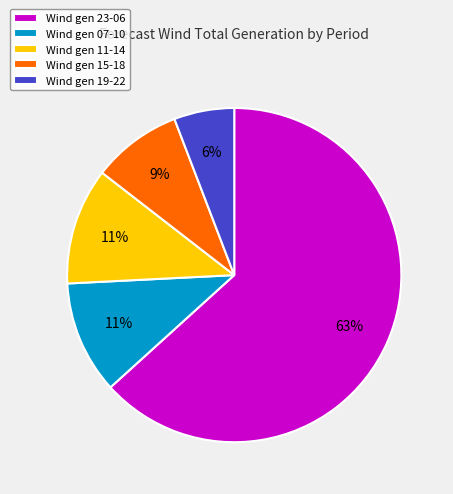

Between Wind gen 07-10 and Wind gen 15-18, which is larger?

Wind gen 07-10